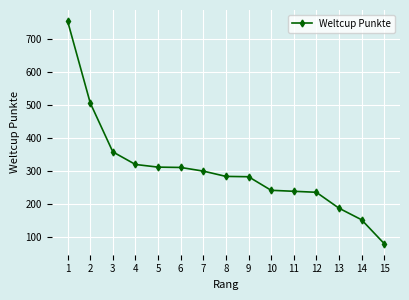

Which has a higher value, 9 or 3?

3